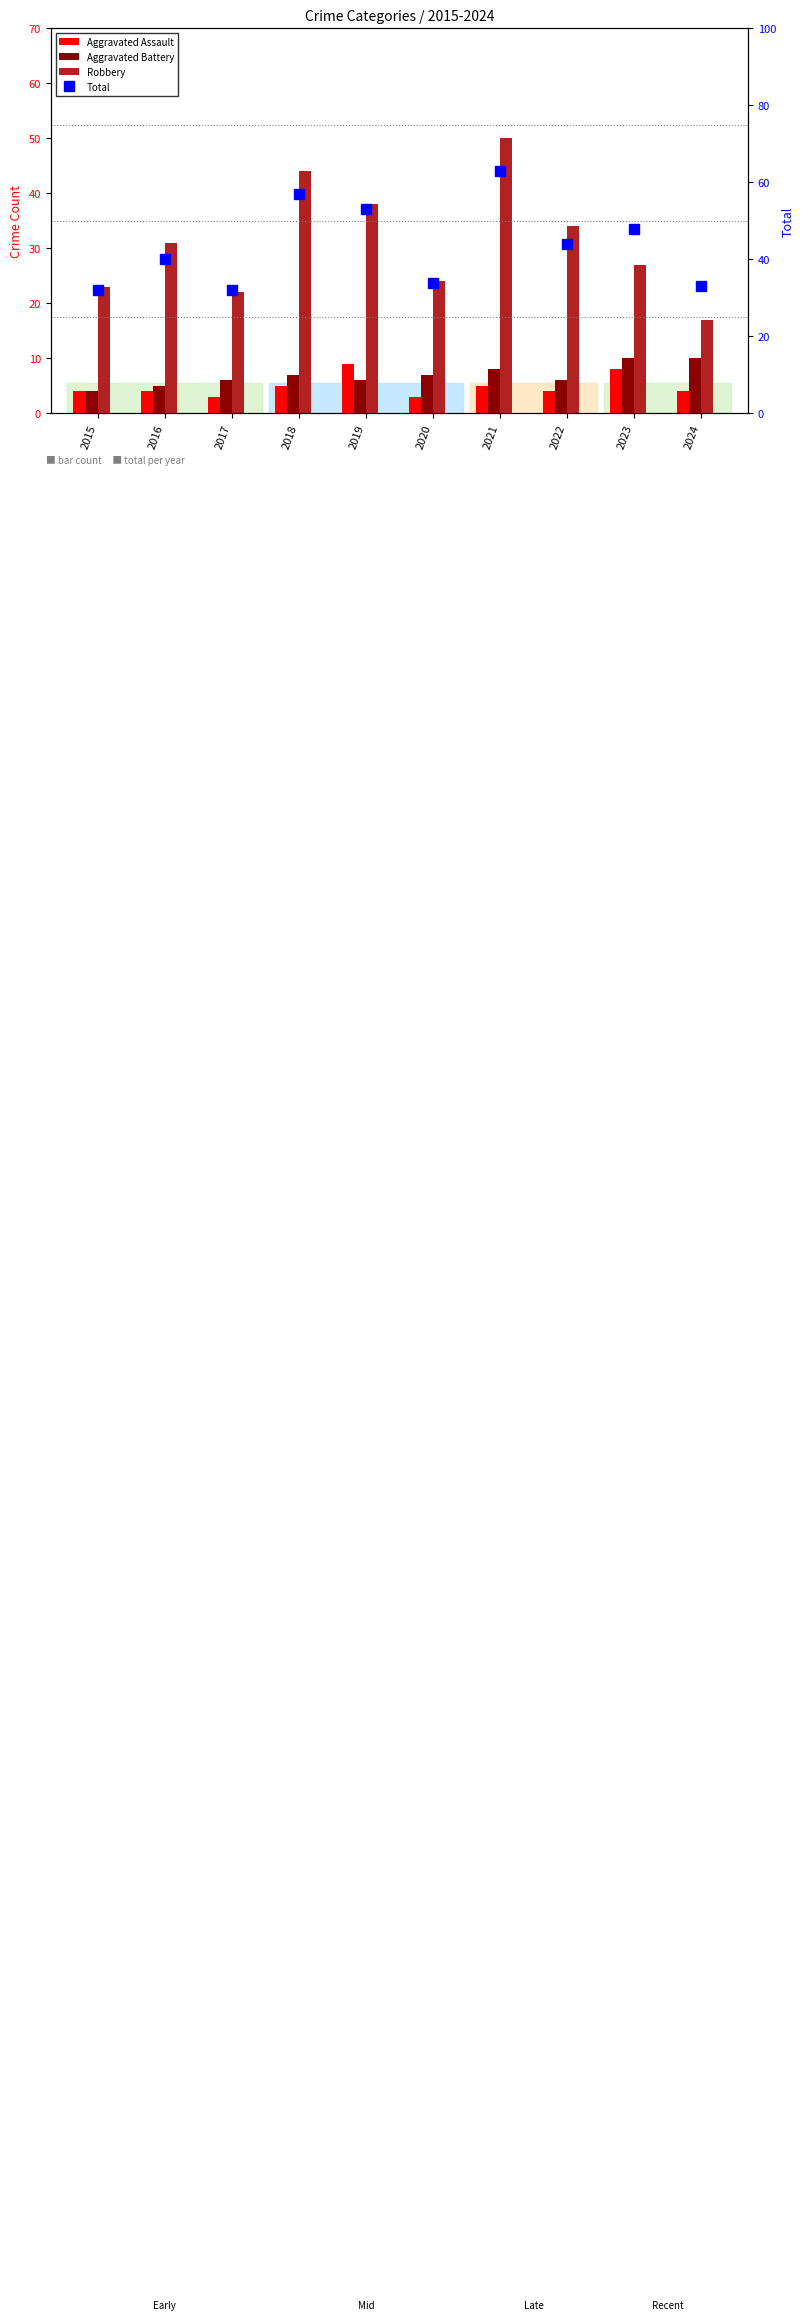

Are the bars horizontal?

No